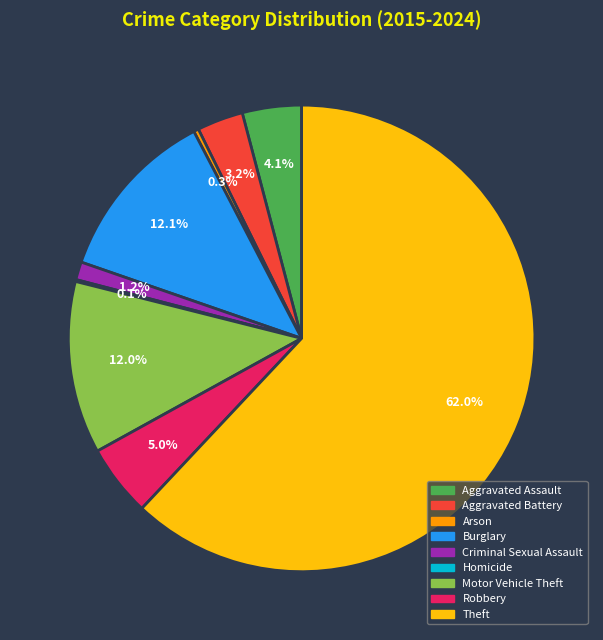

Which category has the biggest portion of the pie?

Theft